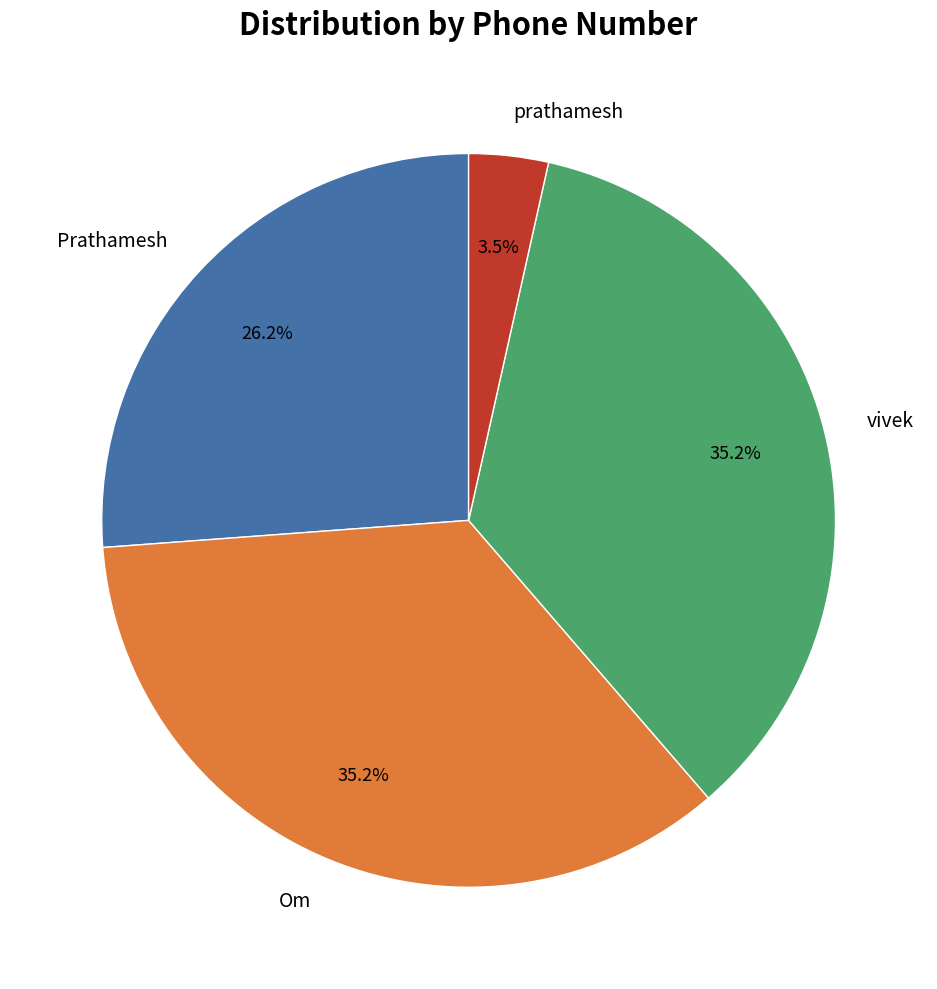

Does prathamesh account for over 50% of the chart?

No